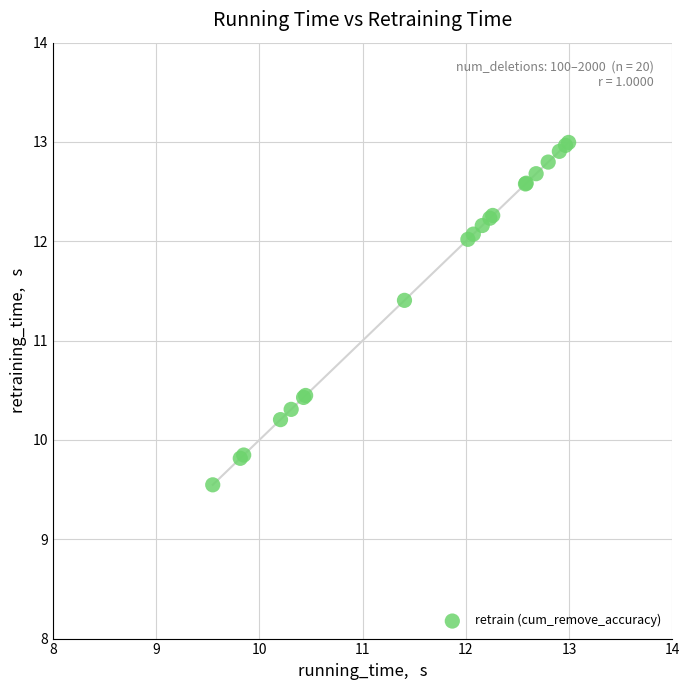

What Y value in the scatter plot is closest to 11?

11.4